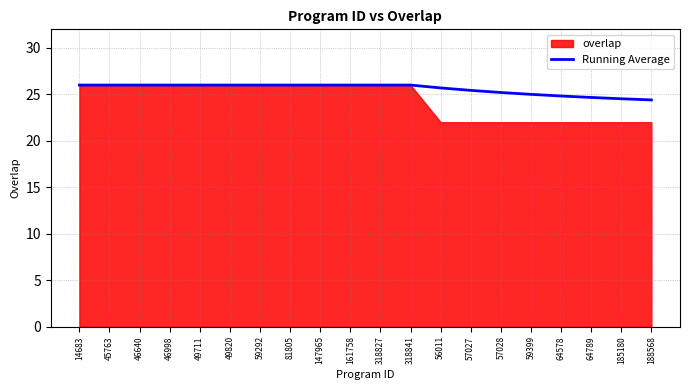

How many lines are shown in the chart?

1